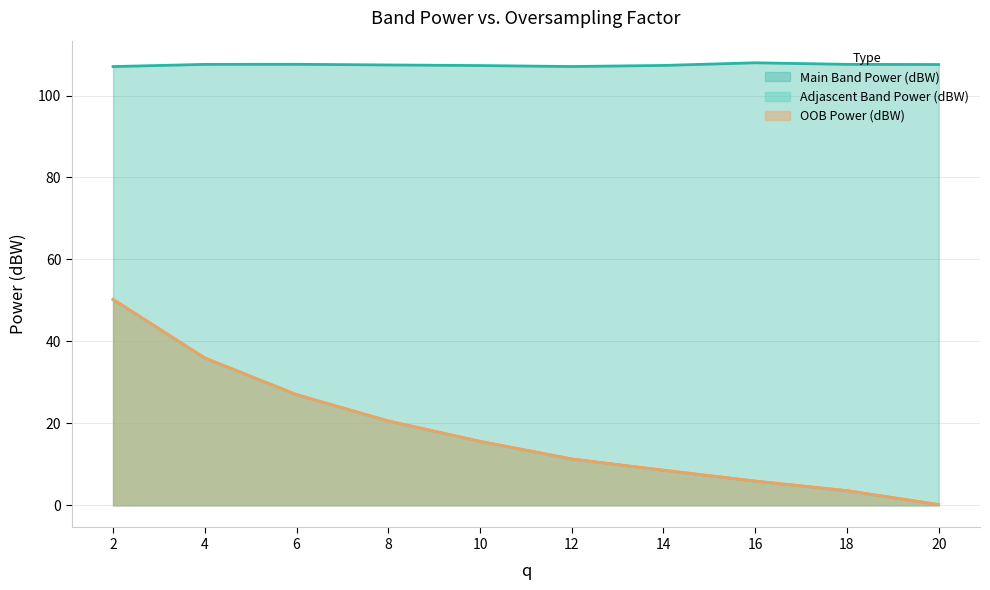

At how many categories does at least one series exceed 77?

10